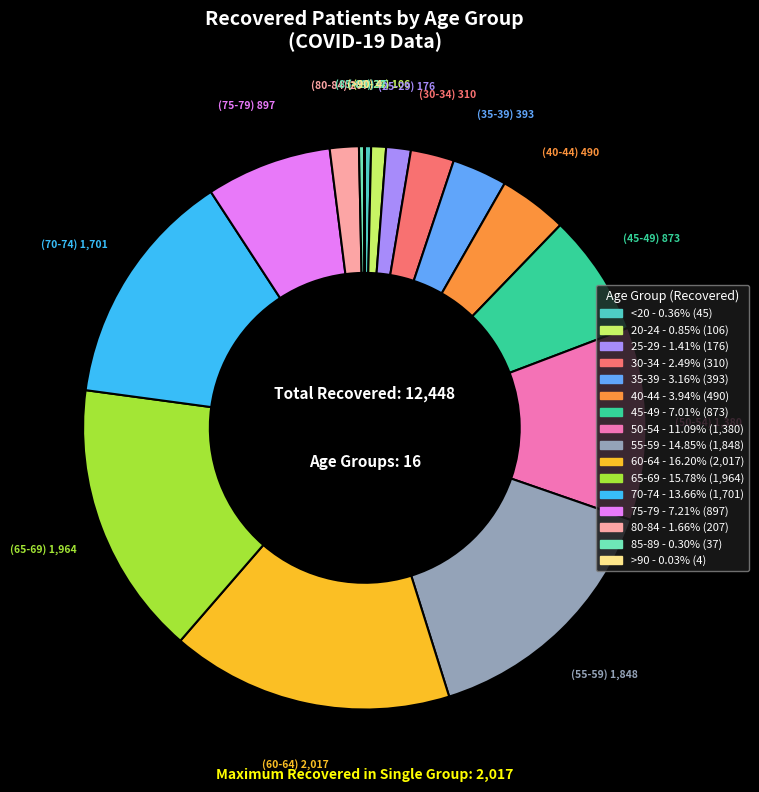

Is 35-39 the majority of the pie?

No